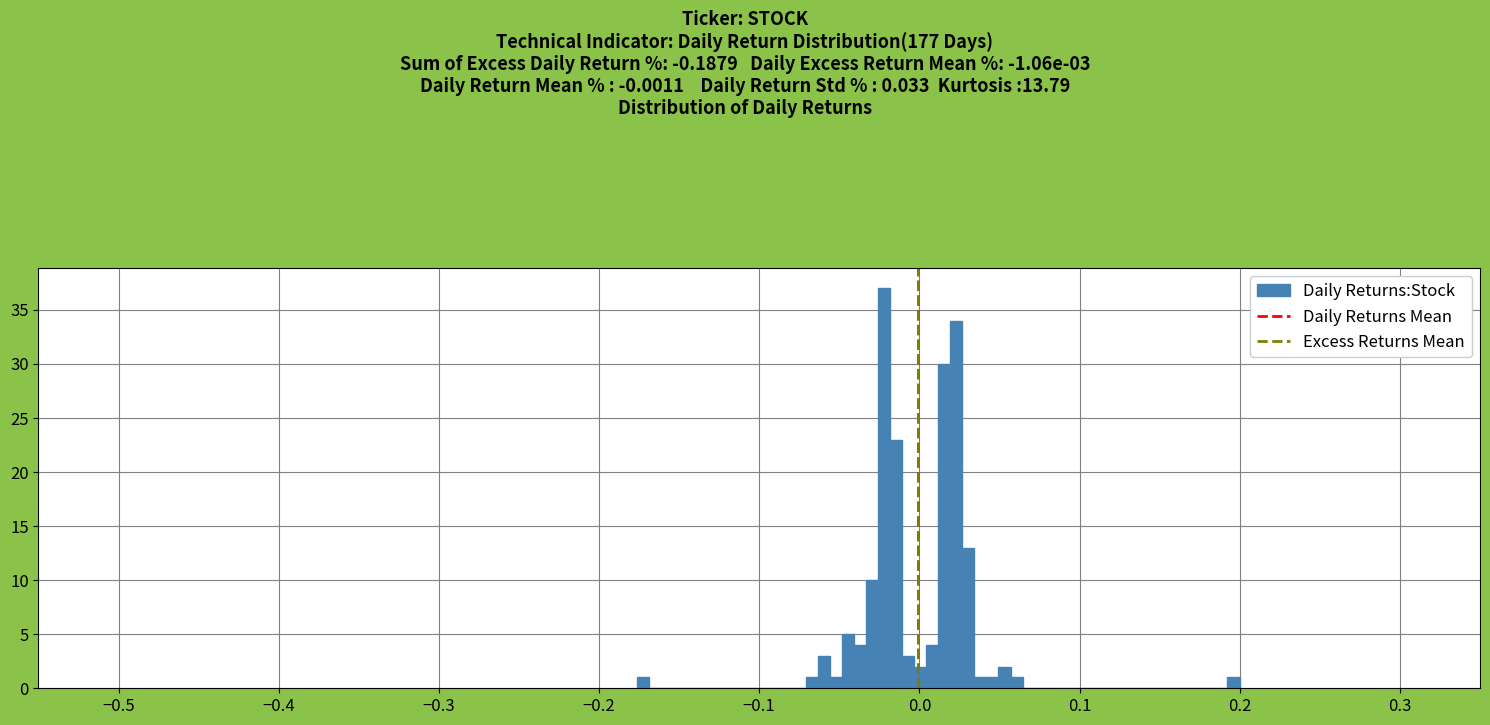

Read against the x-axis, roughly where is the centre of the tallest bar?

-0.02